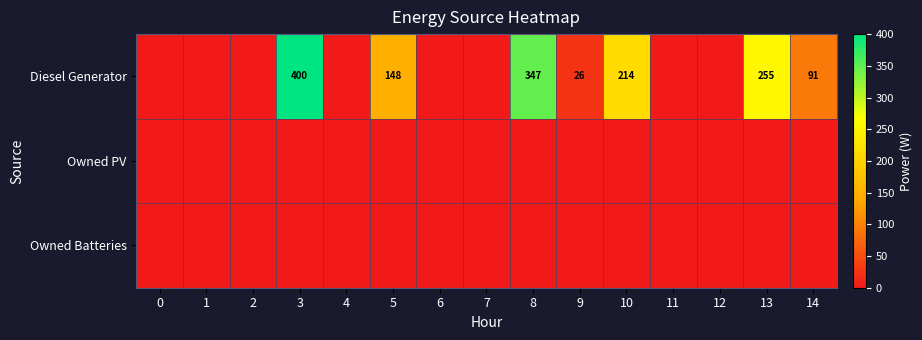

What is the spread (max minus min) of values at 9?

26